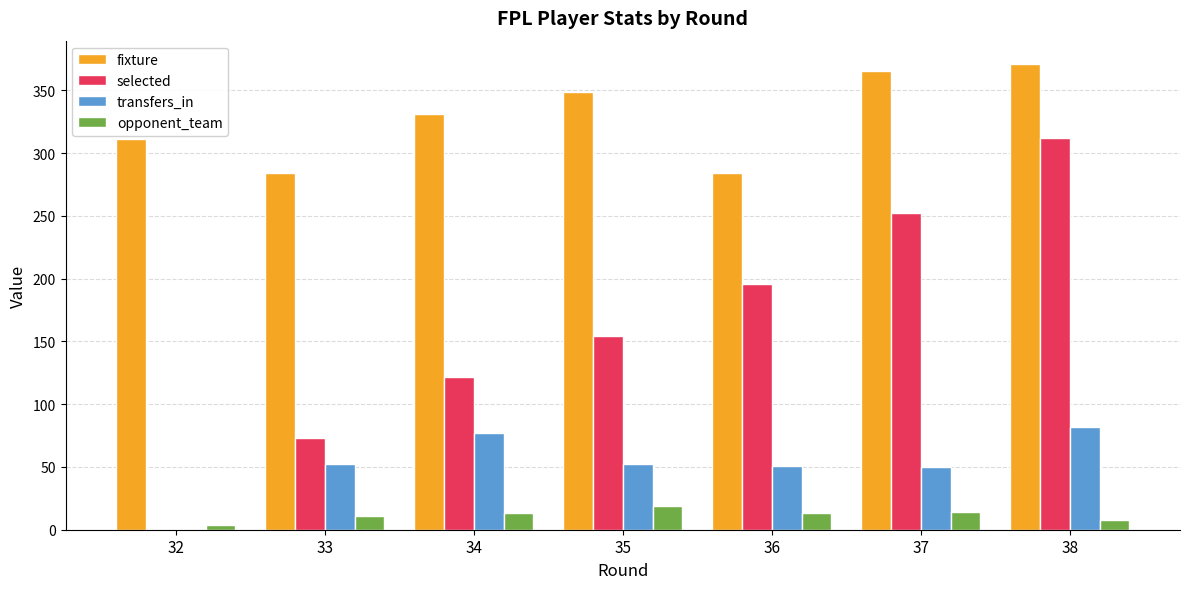

What is the total value across all series at 36?

545.0